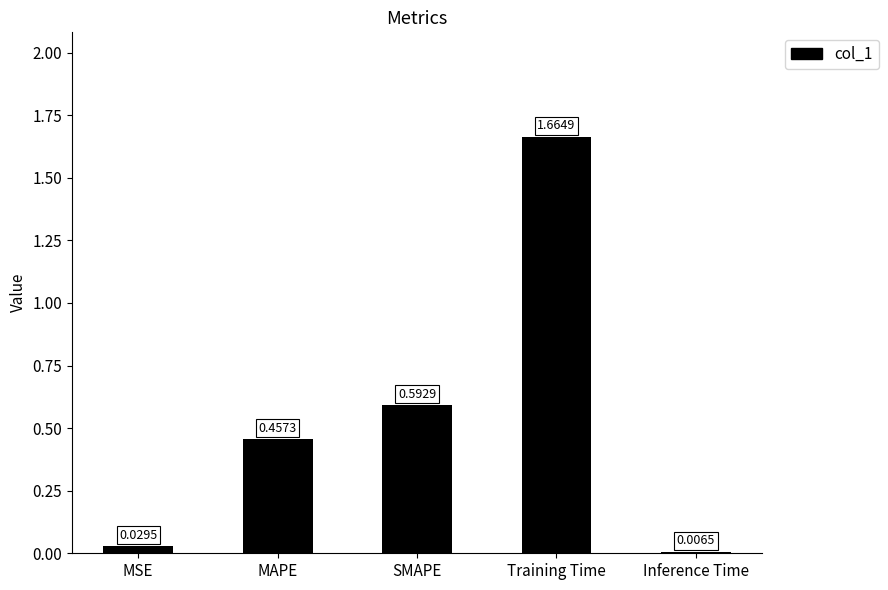

What is the sum of the values at Training Time and SMAPE?

2.3